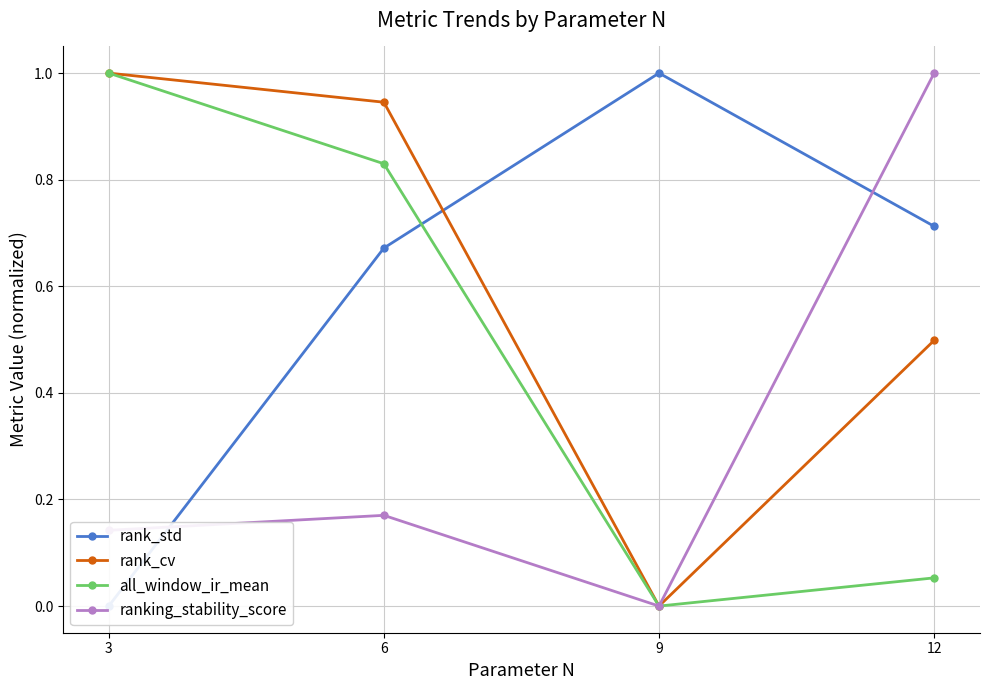

Is it true that ranking_stability_score equals 1.0 at 12?

True